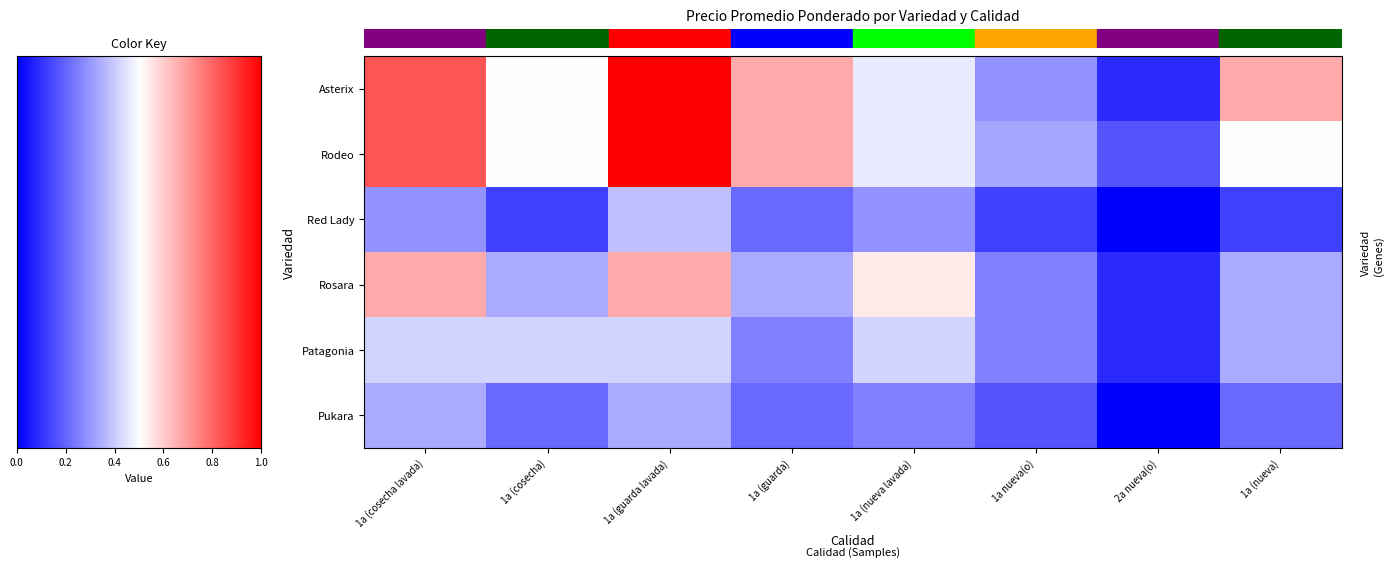

How many categories are shown in the chart?

8